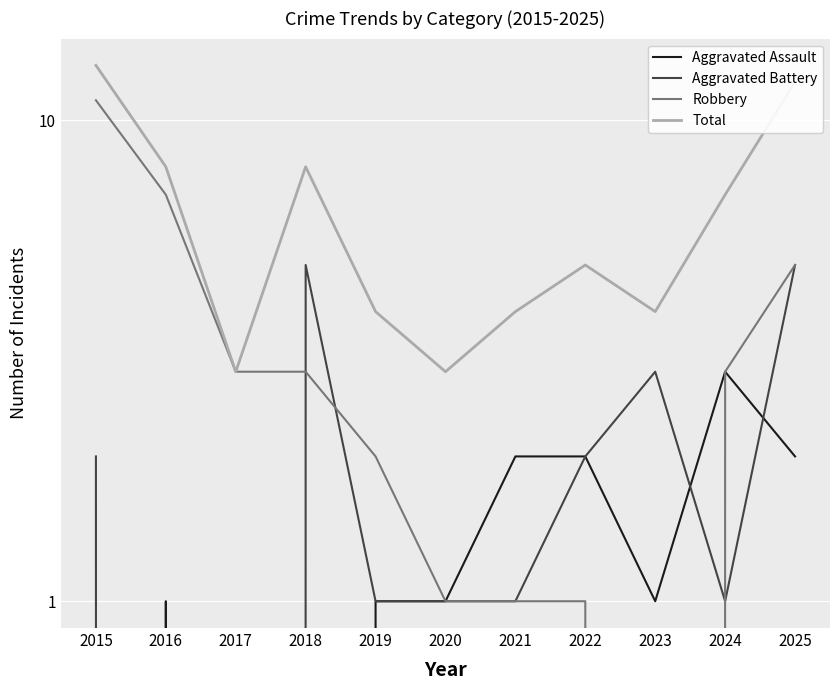

What is the value of the Robbery point at the 7th from the left?

1